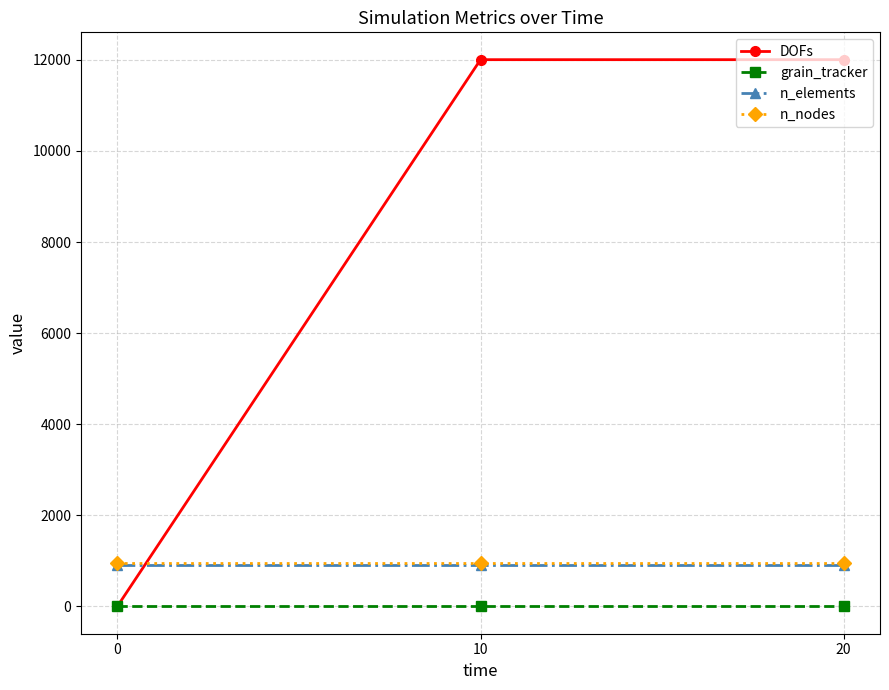

Is this an area chart (filled region under the line)?

No